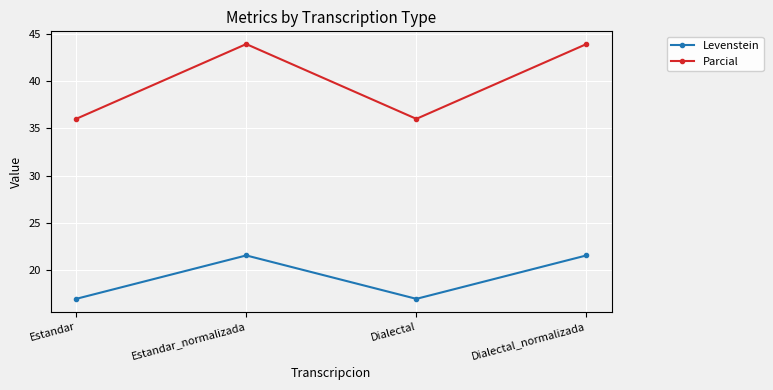

List the series in order of their peak value, highest first.

Parcial, Levenstein